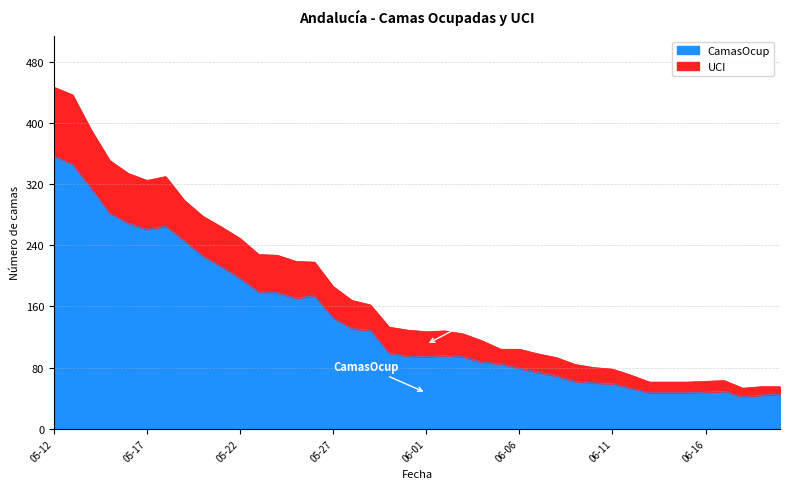

The value of UCI at 2020-05-20 is 496. True or false?

False